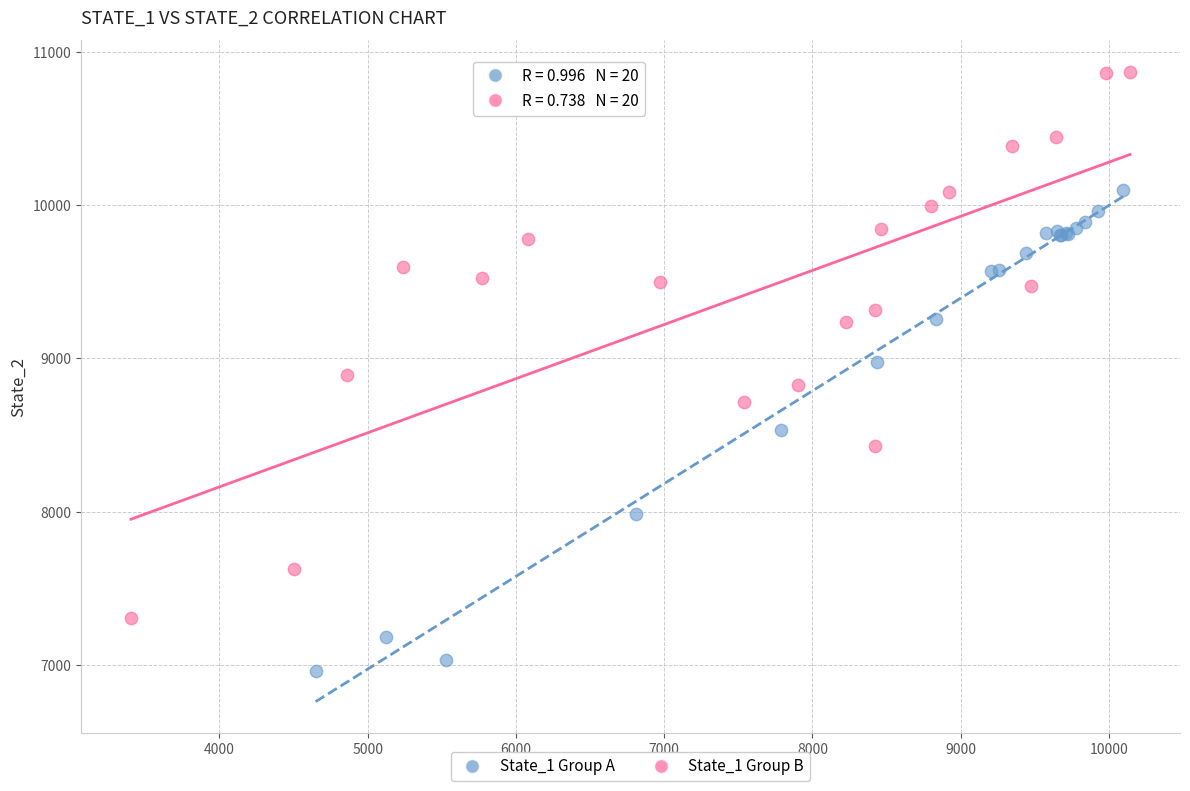

Which series contains the lowest Y value?

State_1 Group A